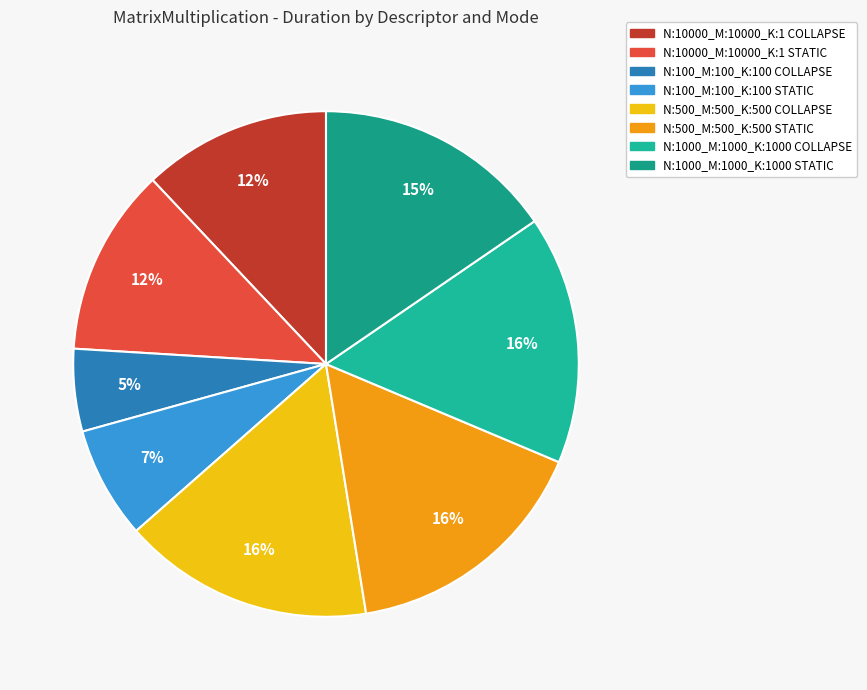

To the nearest percent, what percentage of the pie is N:500_M:500_K:500 STATIC?

16%